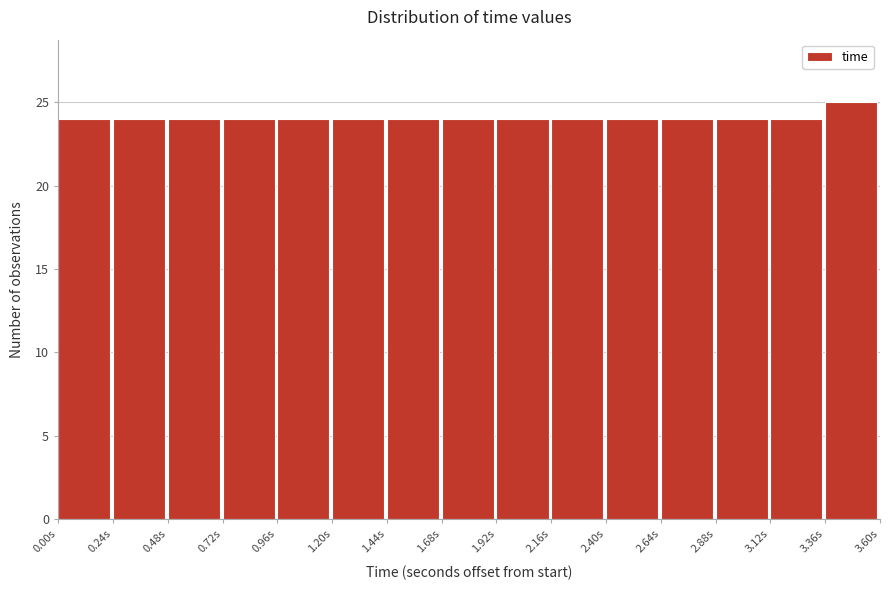

Reading left to right, list every bar in this chart as the range it spans on the x-axis followed by its height. Neither the bar edges nor the heights are printed on the chart, so give them approximately, as read against the axes.

0.00 to 0.25: 24
0.25 to 0.50: 24
0.50 to 0.70: 24
0.70 to 0.95: 24
0.95 to 1.20: 24
1.20 to 1.45: 24
1.45 to 1.70: 24
1.70 to 1.90: 24
1.90 to 2.15: 24
2.15 to 2.40: 24
2.40 to 2.65: 24
2.65 to 2.90: 24
2.90 to 3.10: 24
3.10 to 3.35: 24
3.35 to 3.60: 25